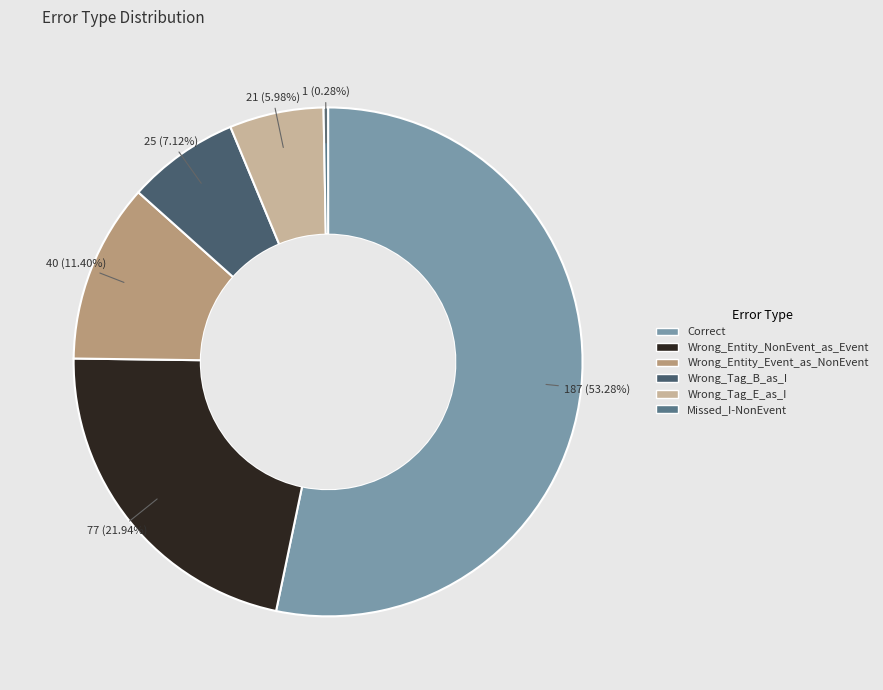

Combined, do Wrong_Entity_Event_as_NonEvent and Missed_I-NonEvent account for over 50%?

No